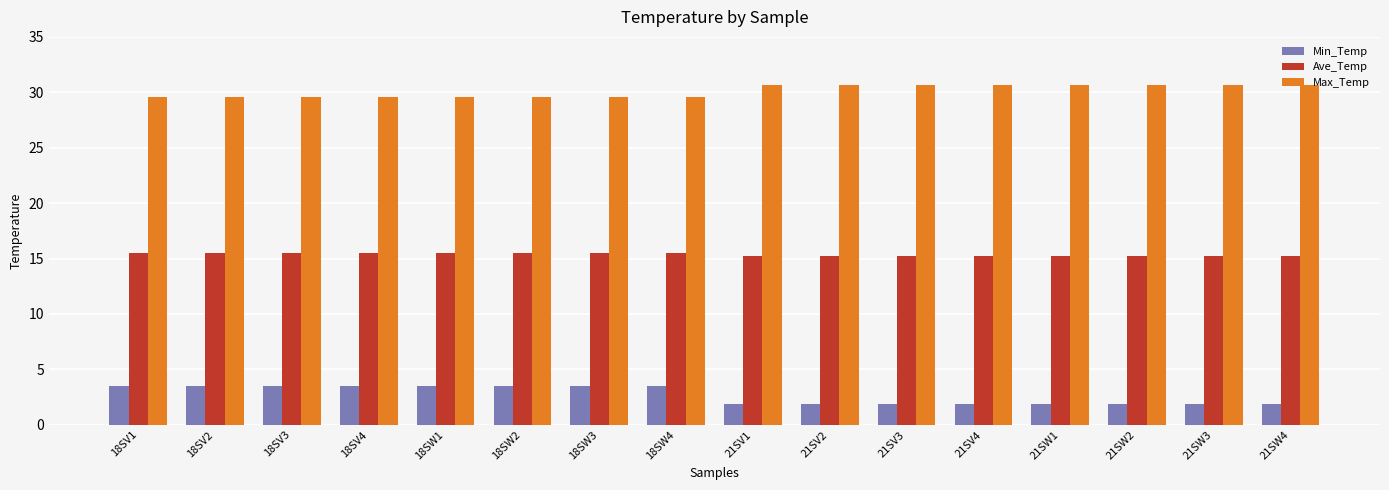

Is it true that Min_Temp equals 1.9 at 21SV2?

True